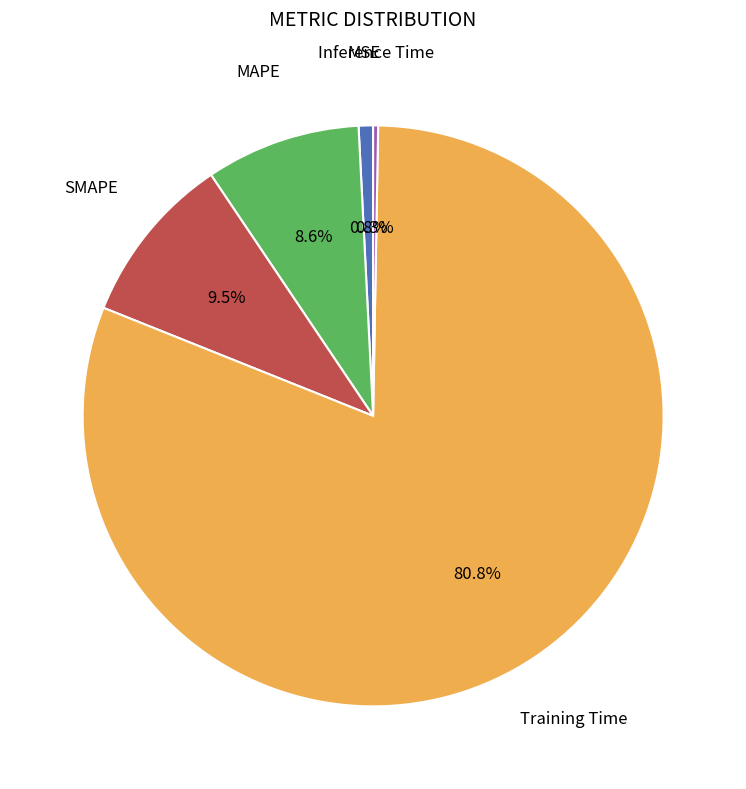

Does any single category account for the majority?

Yes